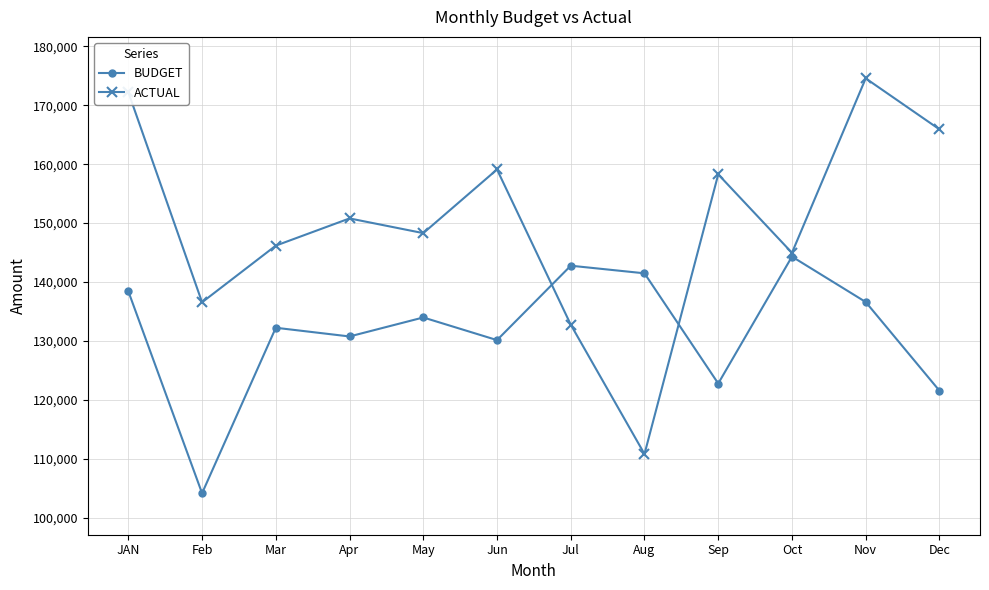

At which category does ACTUAL reach its first local peak?

Apr